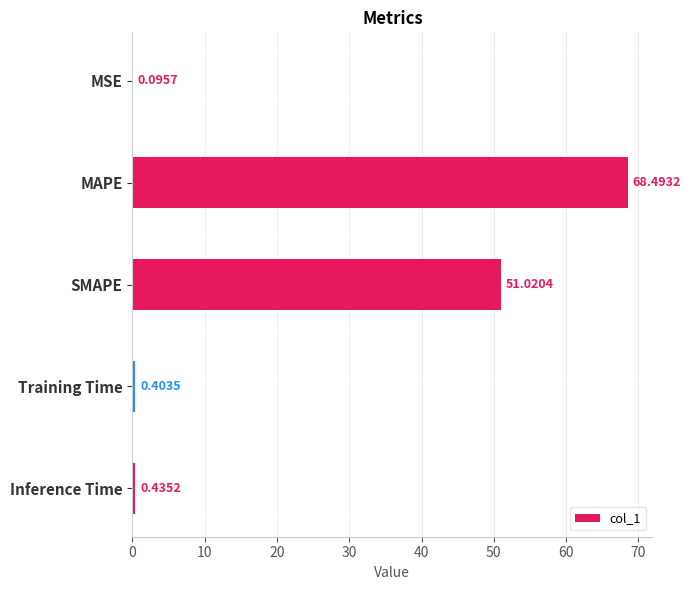

Which category has the highest value across all series?

MAPE